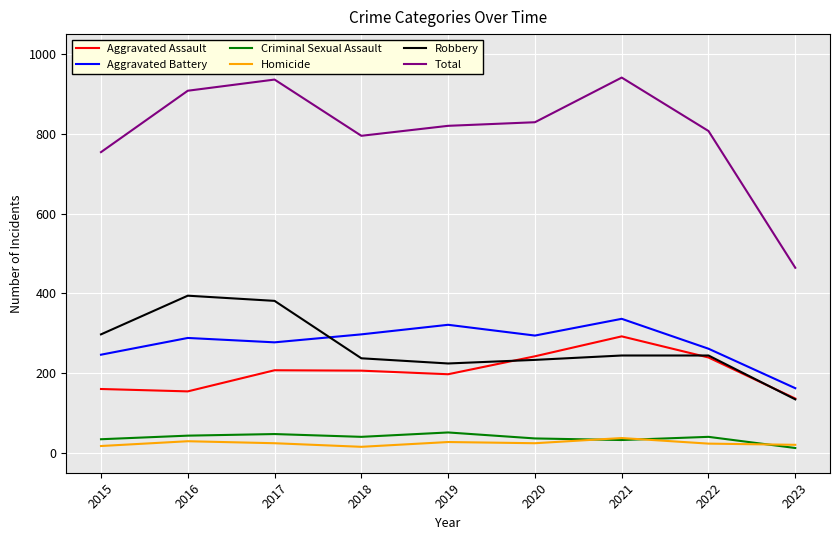

True or false: Robbery and Homicide cross at least once.

False